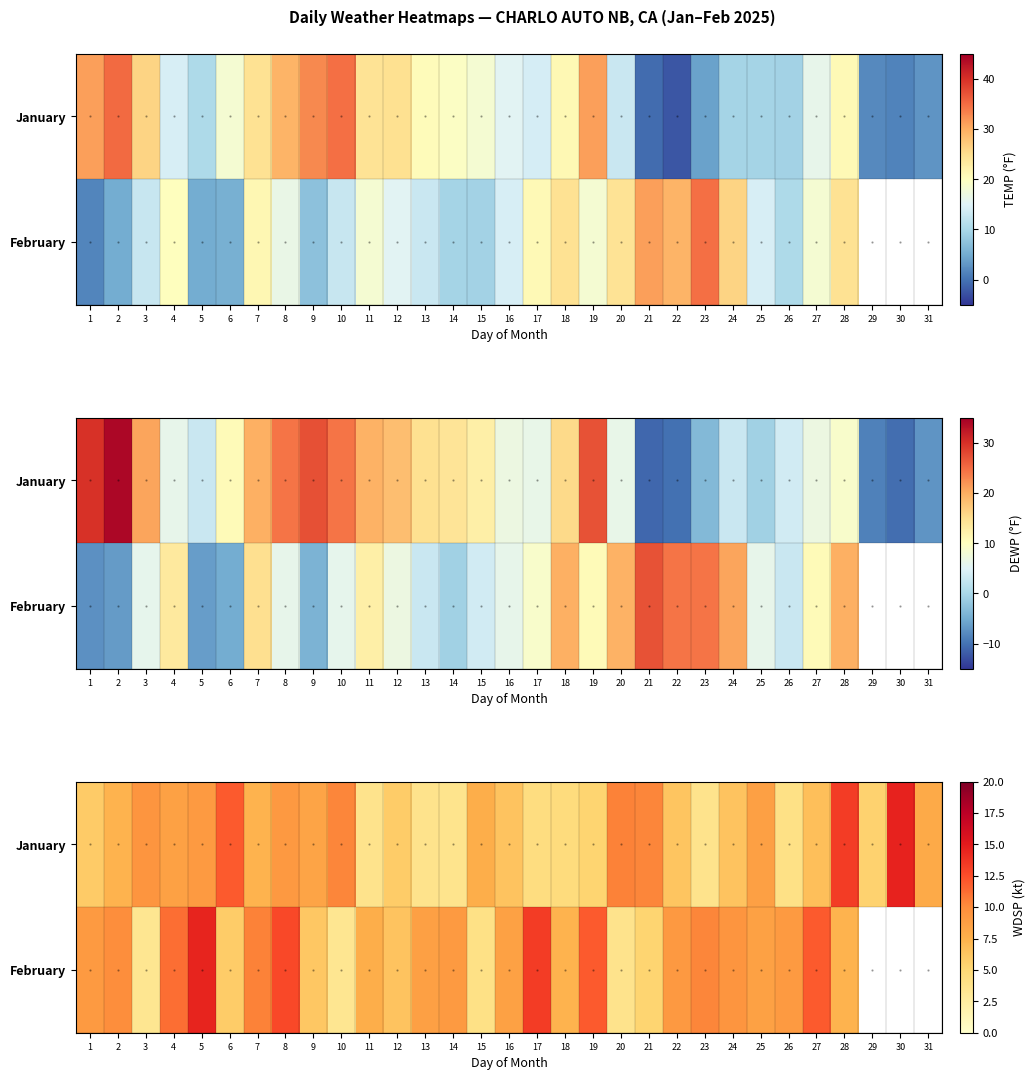

Where does the February series first go above 9?

1